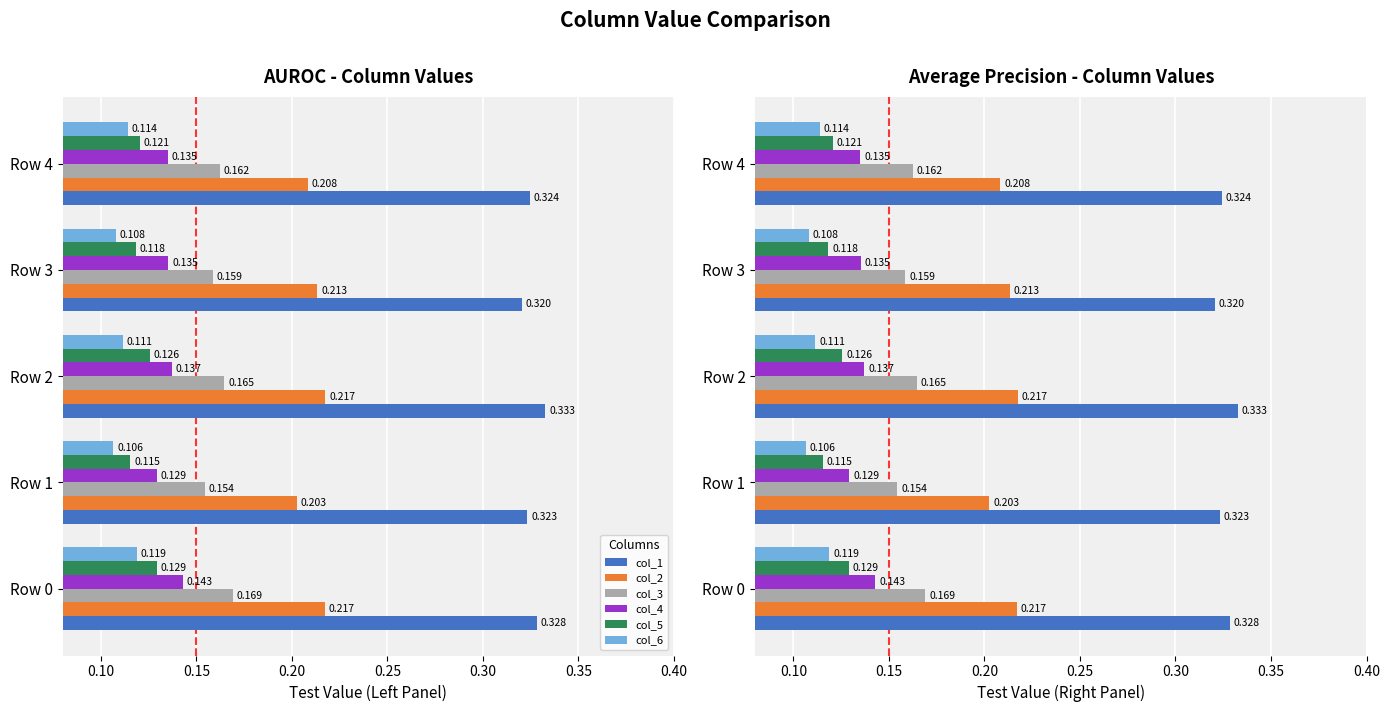

The value of col_6 at Row 3 is 0.1. True or false?

True